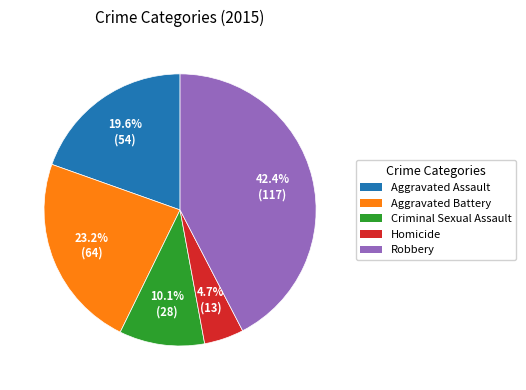

To the nearest percent, what portion does Aggravated Assault represent?

20%